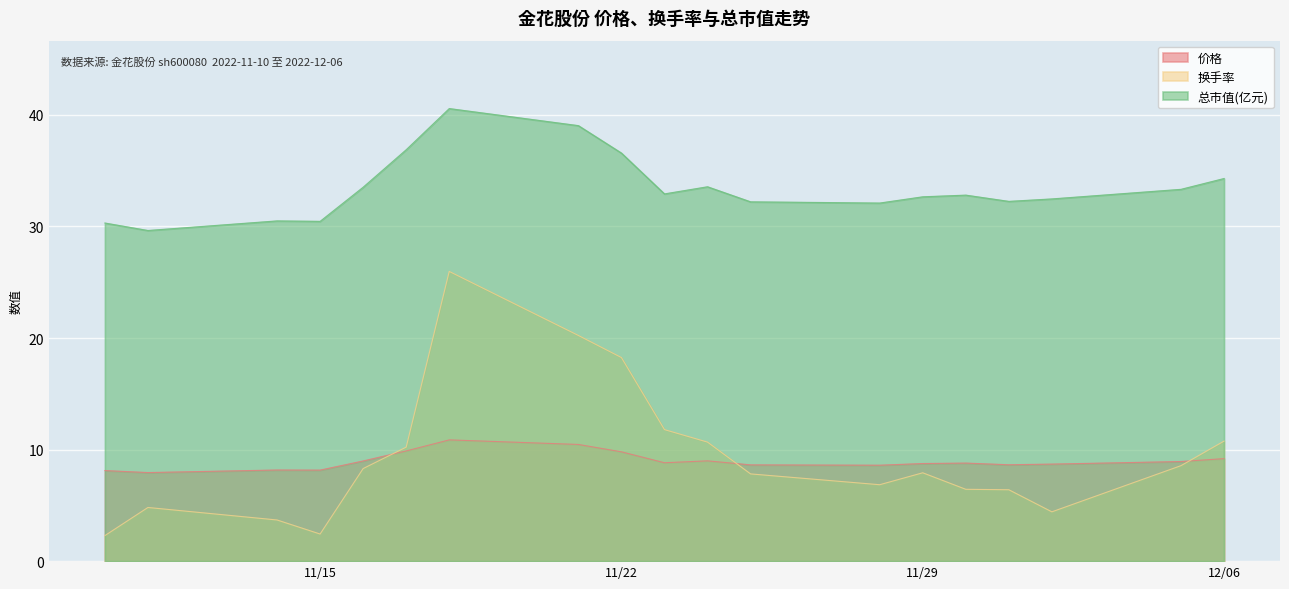

What is the difference between the maximum and minimum values in the 总市值(亿元) series?

10.9